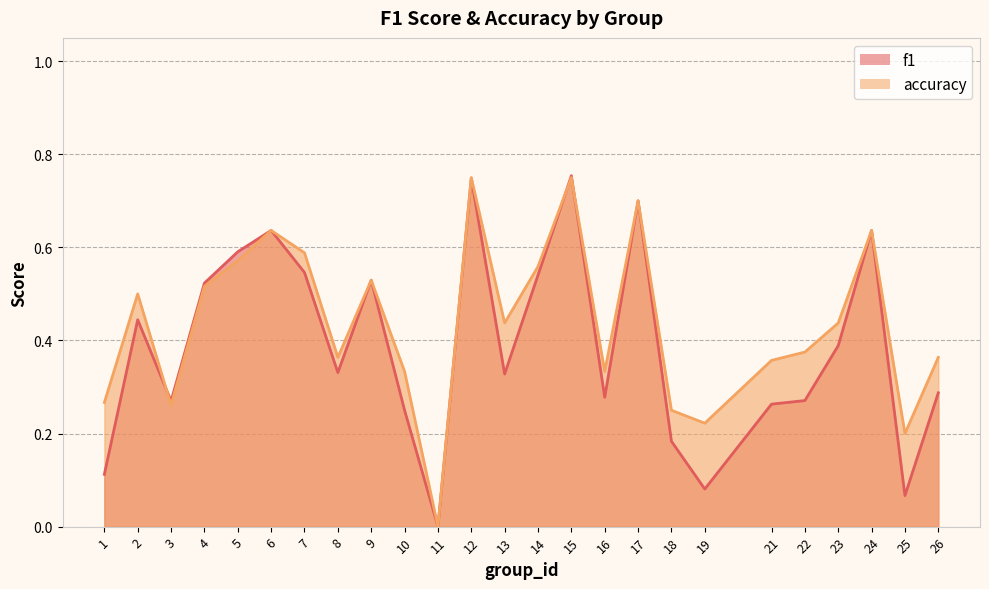

Reading right to left, transcribe all the data shown in this chart.

f1: 26=0.3	25=0.1	24=0.6	23=0.4	22=0.3	21=0.3	19=0.1	18=0.2	17=0.7	16=0.3	15=0.8	14=0.5	13=0.3	12=0.7	11=0.0	10=0.2	9=0.5	8=0.3	7=0.5	6=0.6	5=0.6	4=0.5	3=0.3	2=0.4	1=0.1
accuracy: 26=0.4	25=0.2	24=0.6	23=0.4	22=0.4	21=0.4	19=0.2	18=0.2	17=0.7	16=0.3	15=0.8	14=0.6	13=0.4	12=0.8	11=0.0	10=0.3	9=0.5	8=0.4	7=0.6	6=0.6	5=0.6	4=0.5	3=0.3	2=0.5	1=0.3